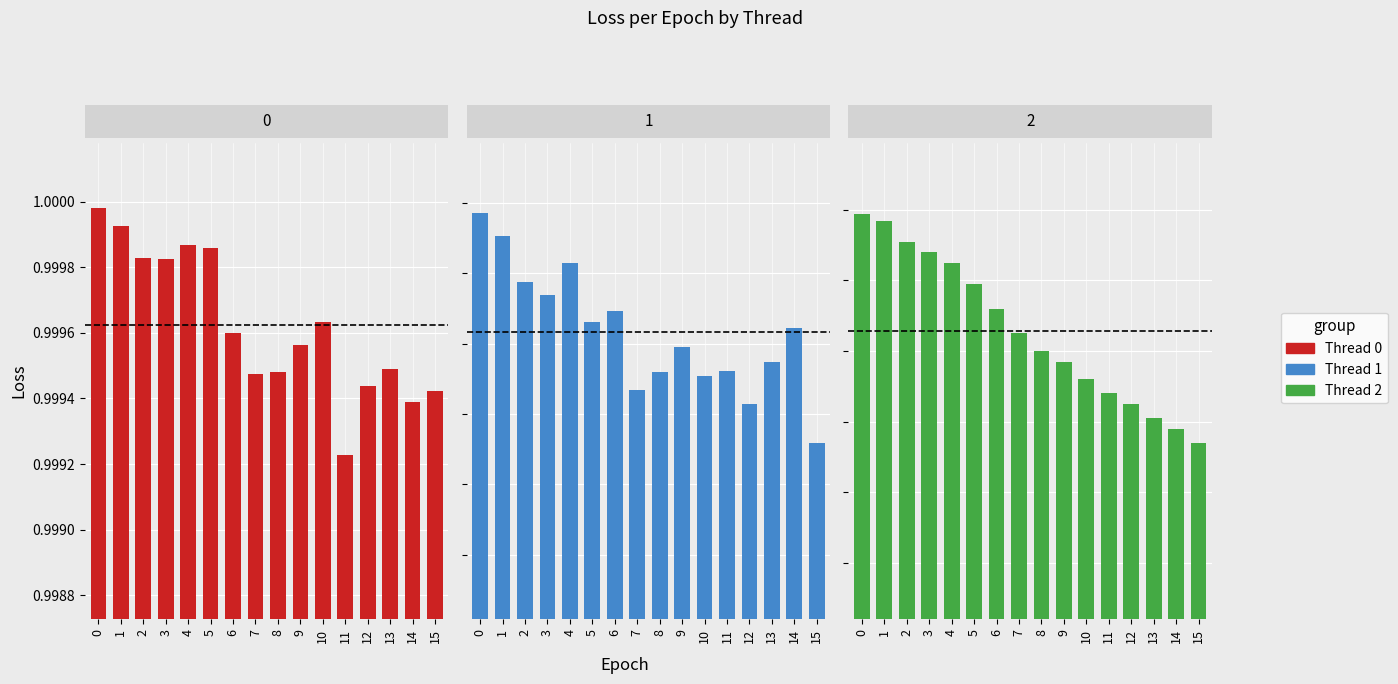

At how many categories does at least one series exceed 0?

16